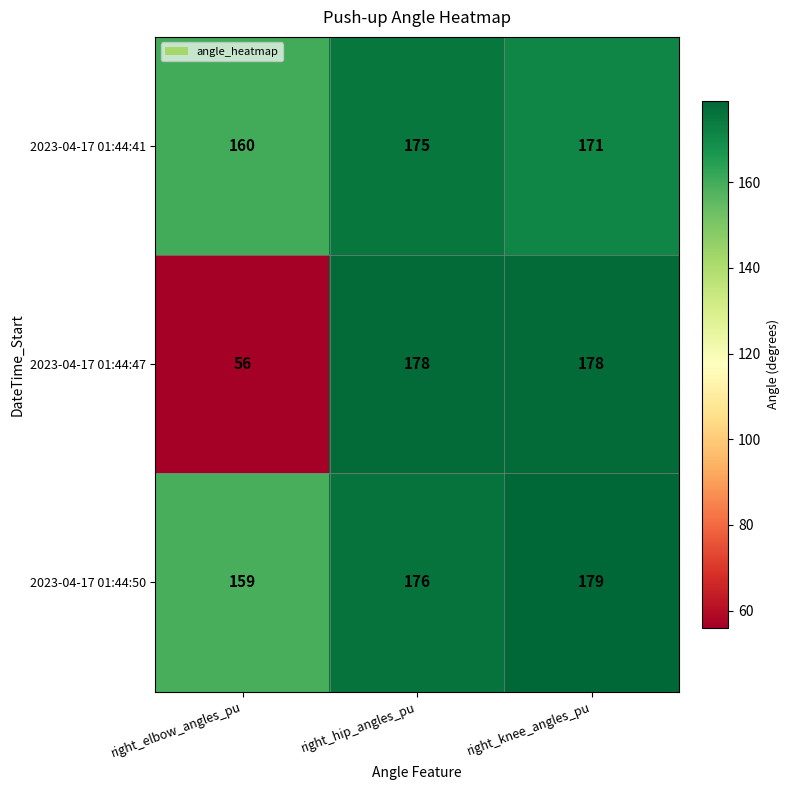

What is the difference between the highest and lowest values at right_elbow_angles_pu?

104